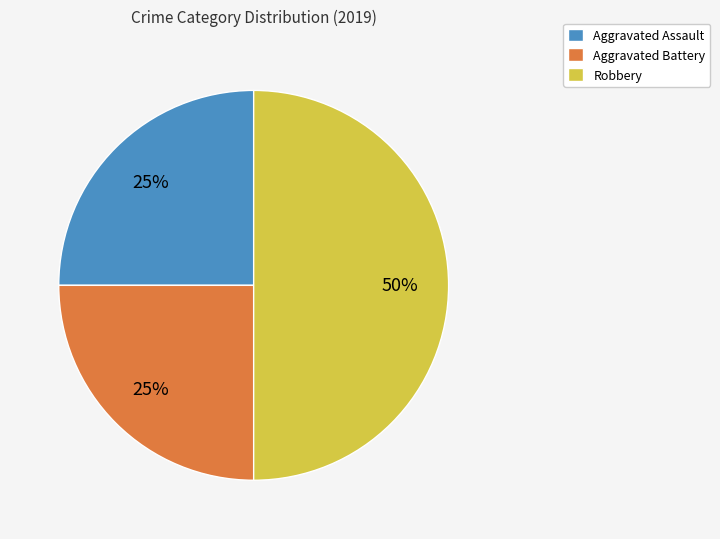

How many segments does this pie chart have?

3